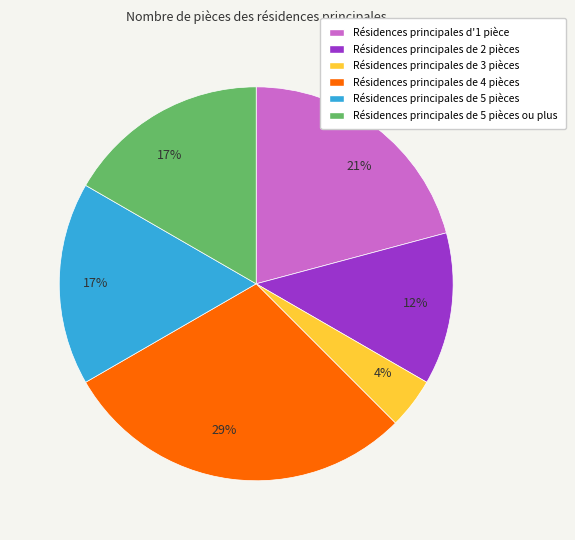

Which category has the smallest portion of the pie?

Résidences principales de 3 pièces